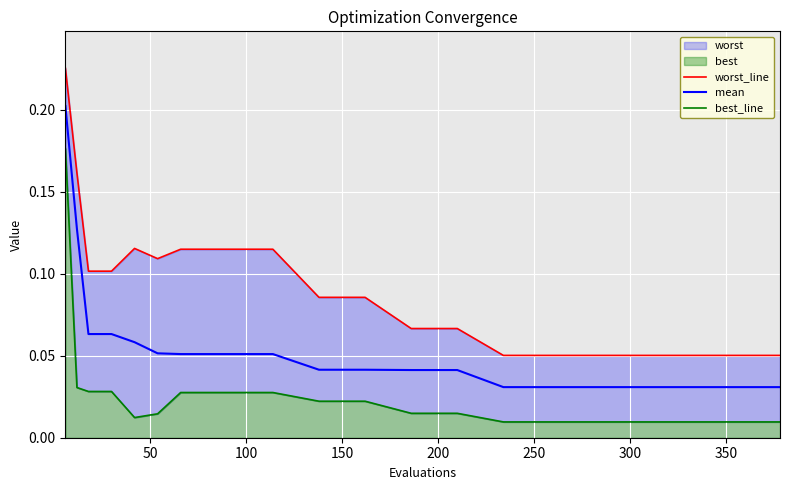

What is the difference between the maximum and minimum values in the best_line series?

0.2